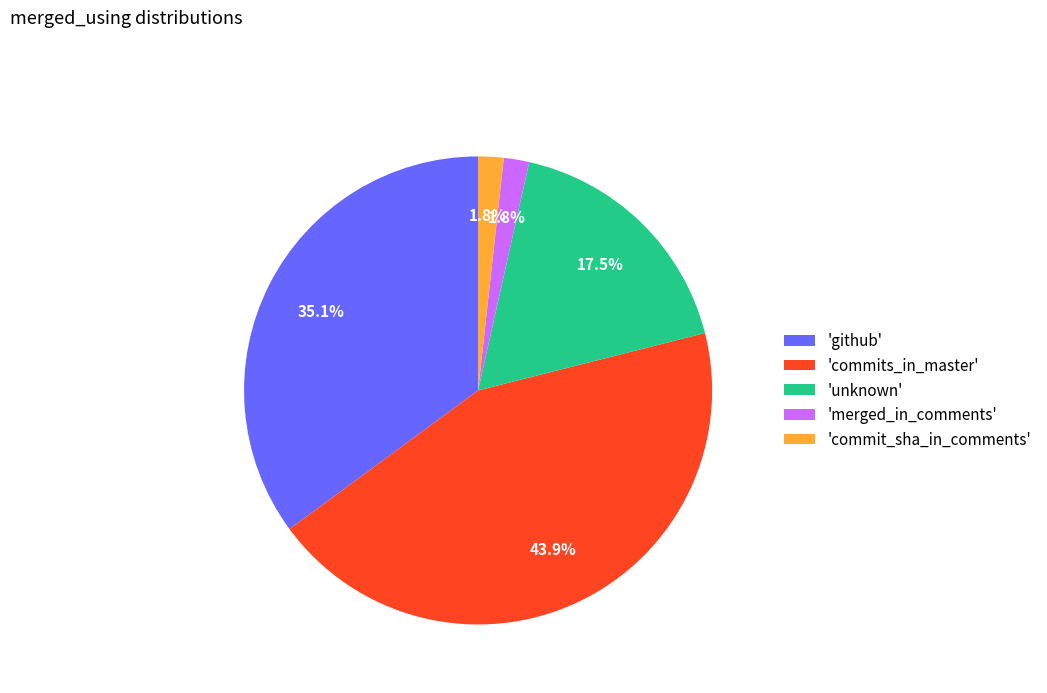

Is there a majority slice in this chart?

No